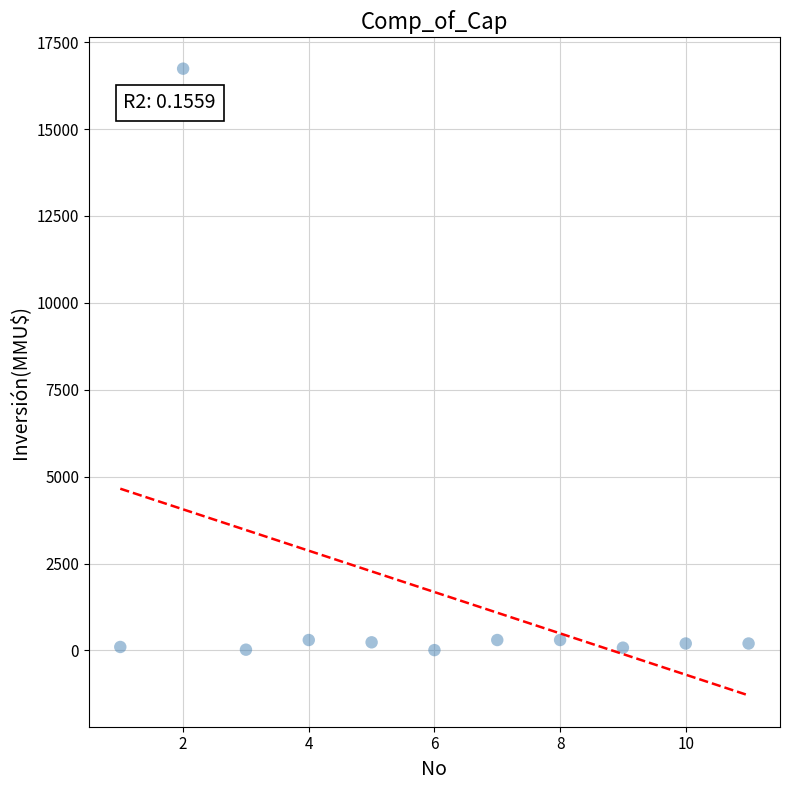

What is the range of Y values (max minus min)?

16726